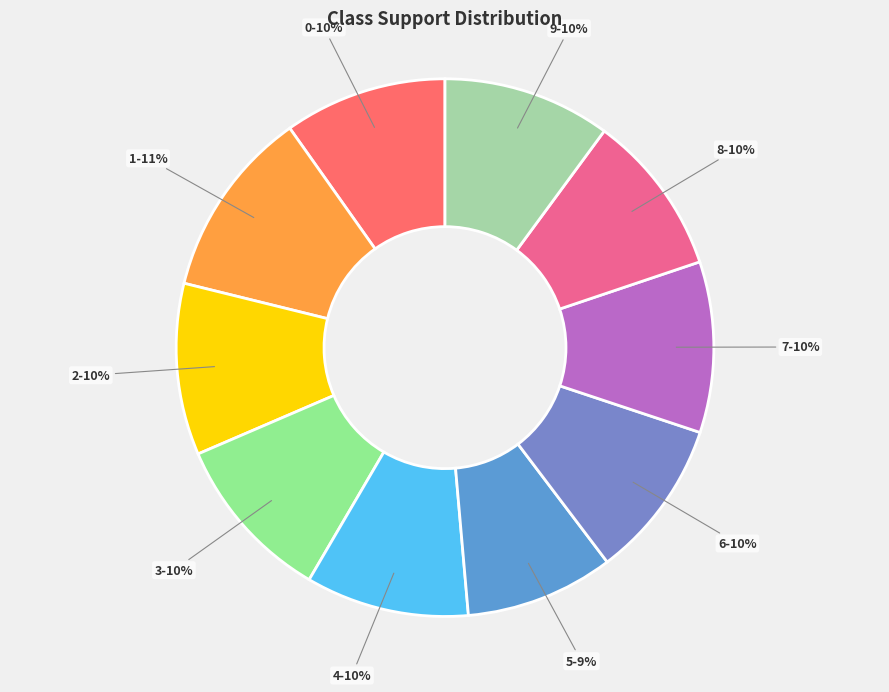

Which category has the biggest portion of the pie?

1